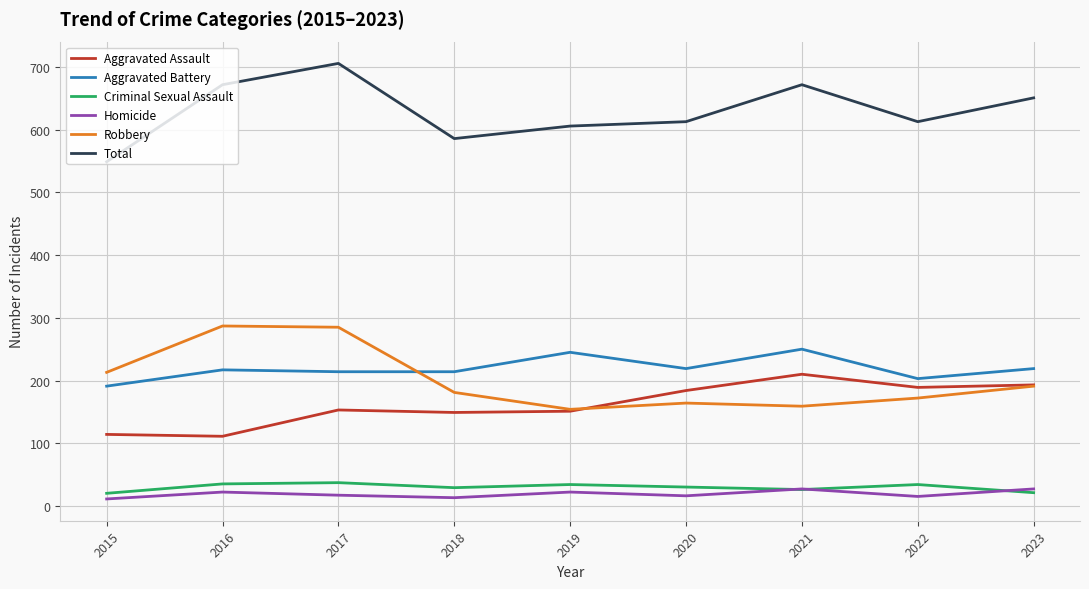

Which series has the largest total across all categories?

Total